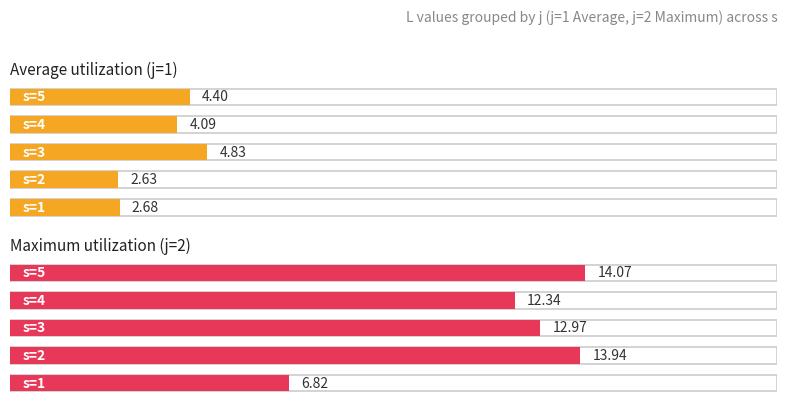

Does the chart contain stacked bars?

No